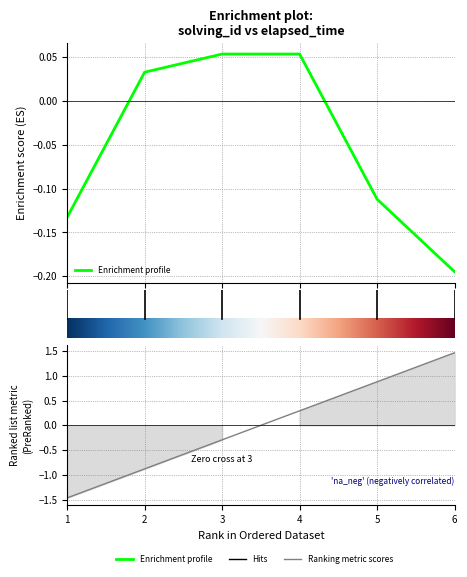

Is the value of elapsed_time at 4 greater than the value of solving_id at 1?

Yes